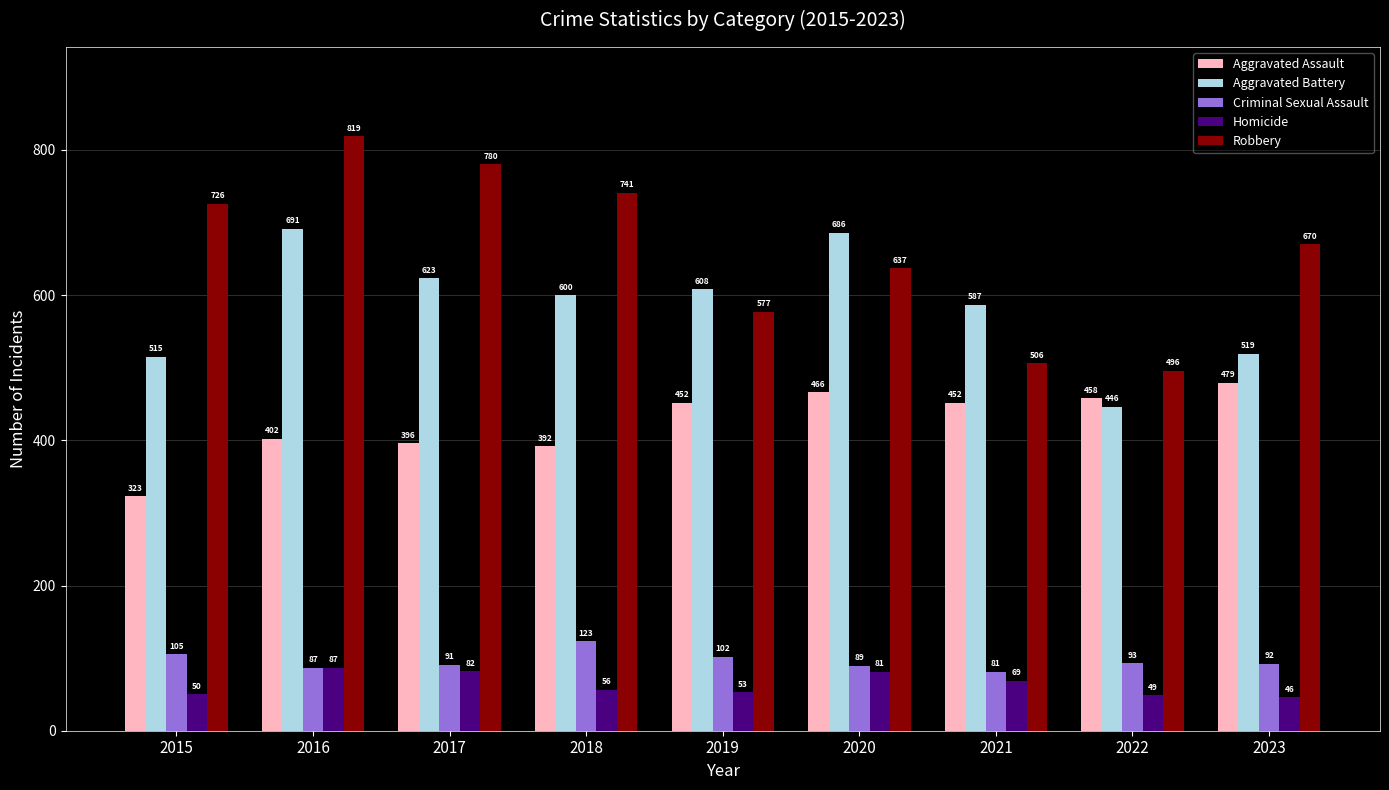

Between 2015 and 2019, which series saw the biggest shift?

Robbery